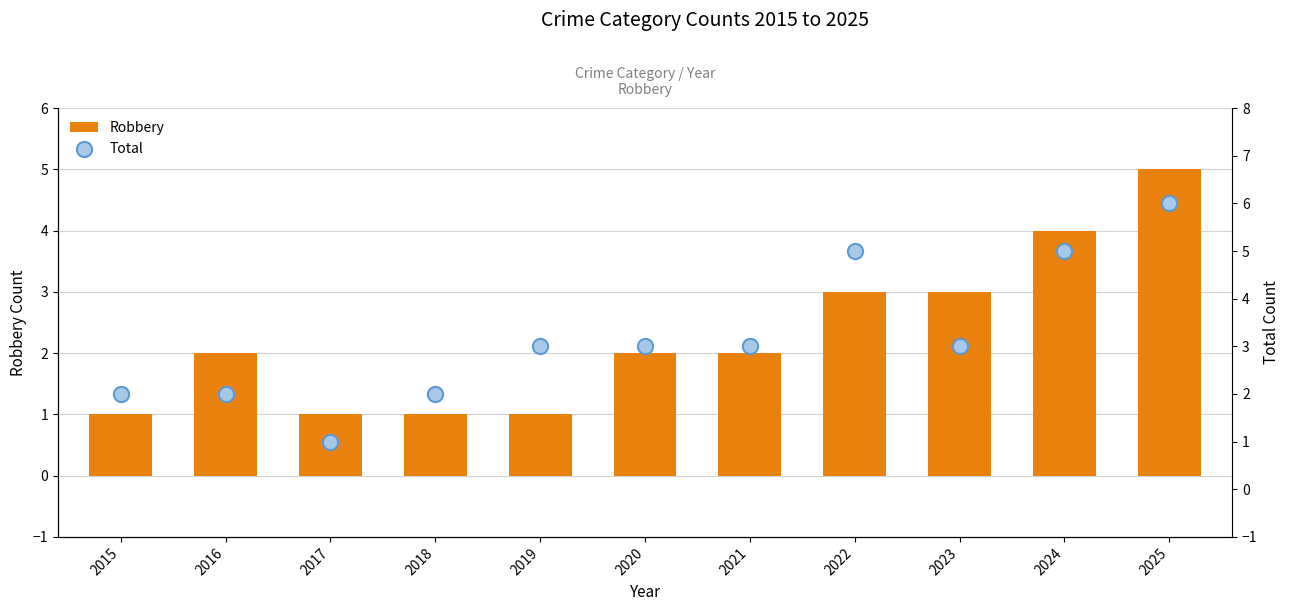

At which category is the sum across all series the highest?

2025